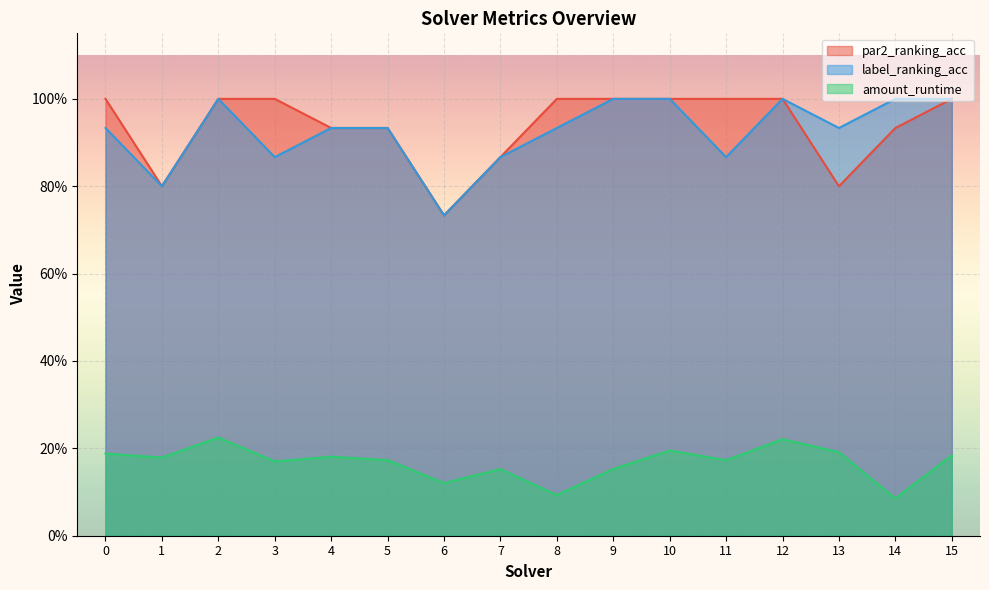

The label_ranking_acc series shows 0.9 at 13. True or false?

True